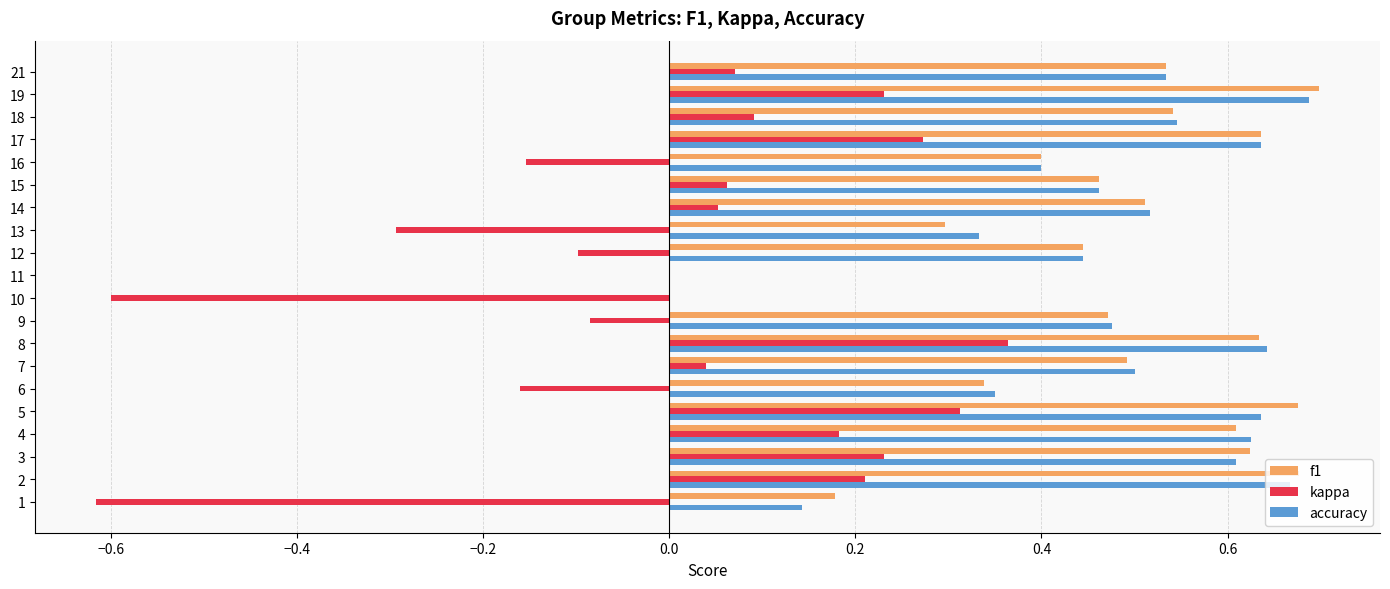

Which series changed the most between 2 and 10?

kappa